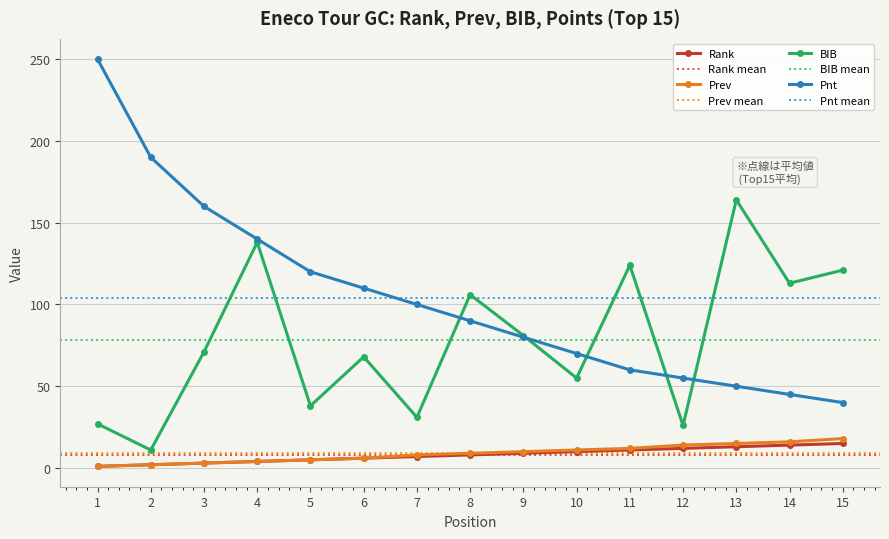

Which has a higher value, 3 or 9?

9